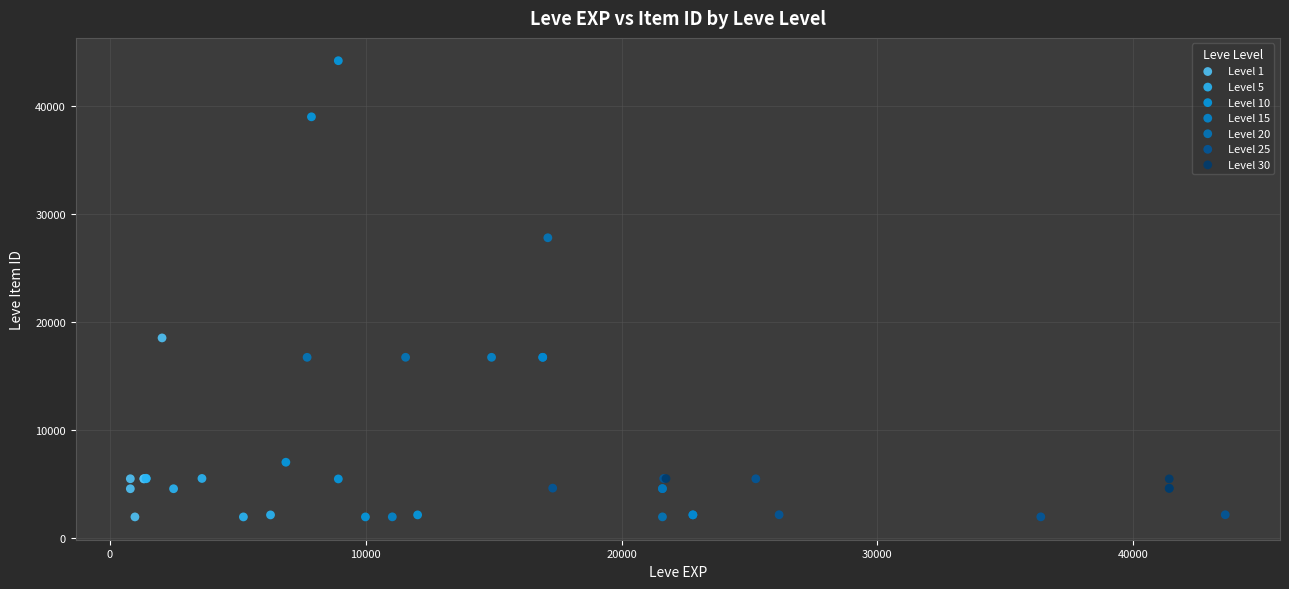

Which series contains the highest Y value?

Level 10